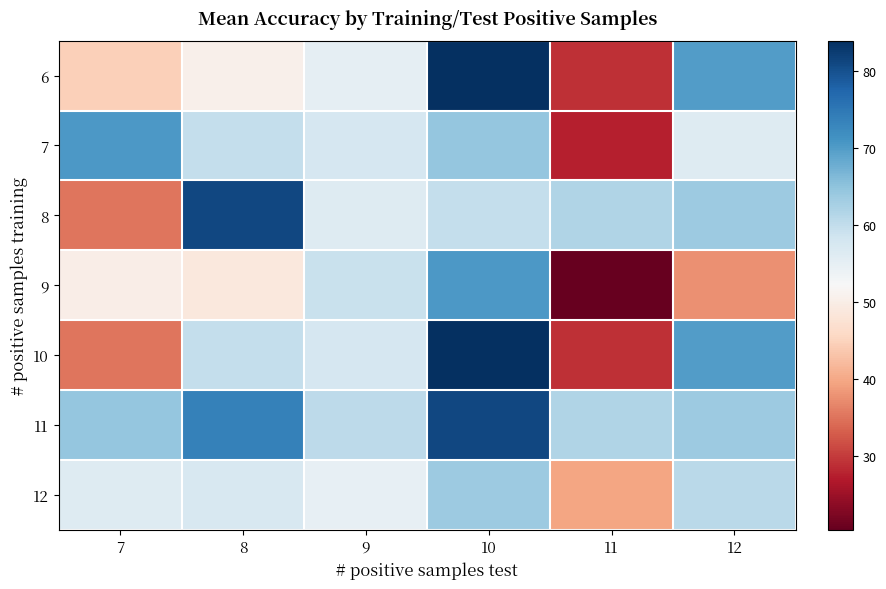

Between 8 and 10, which series saw the biggest shift?

6